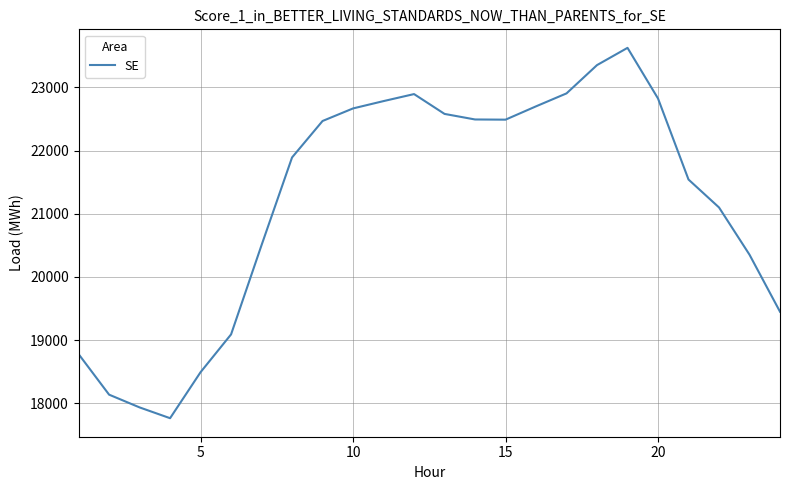

How many lines are shown in the chart?

1